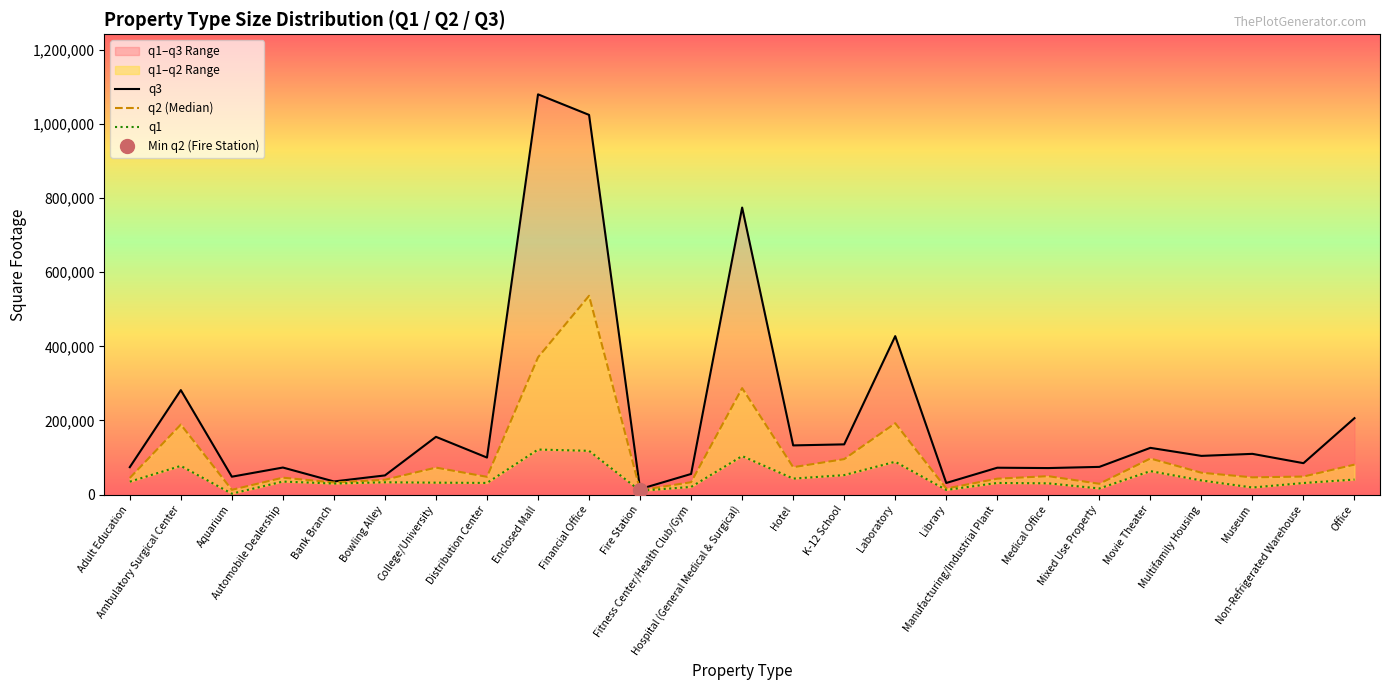

True or false: q2 has a value of 290942.8 at Laboratory.

False